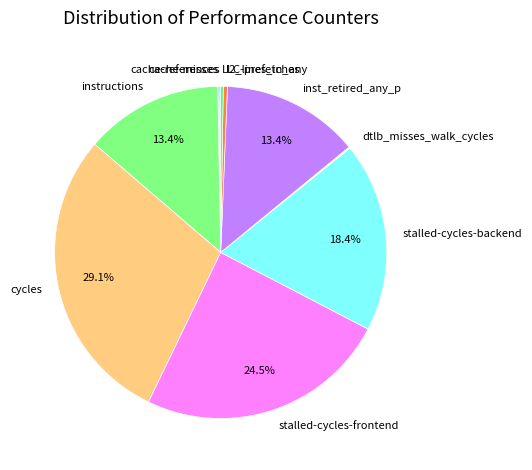

What is the ratio of the value at instructions to the value at inst_retired_any_p?

1.0